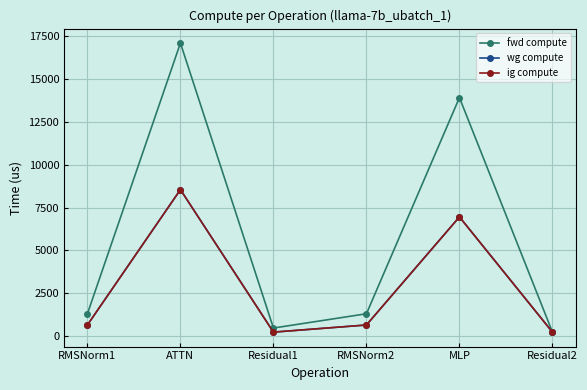

How many lines are shown in the chart?

3